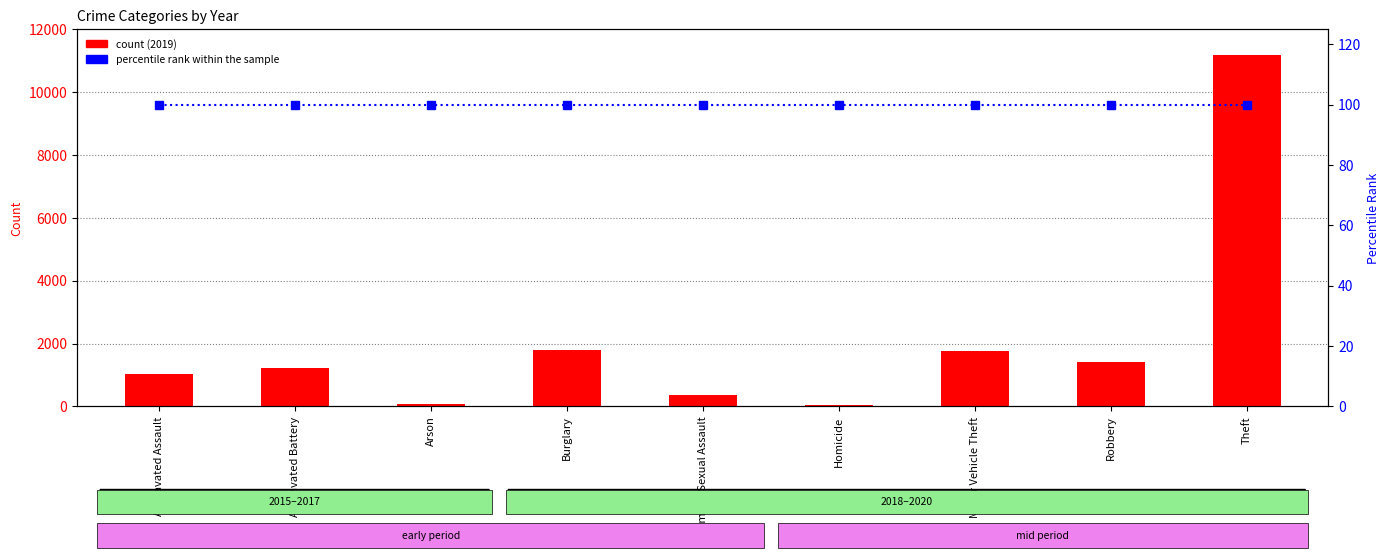

Which series has the widest spread of values?

2019 count